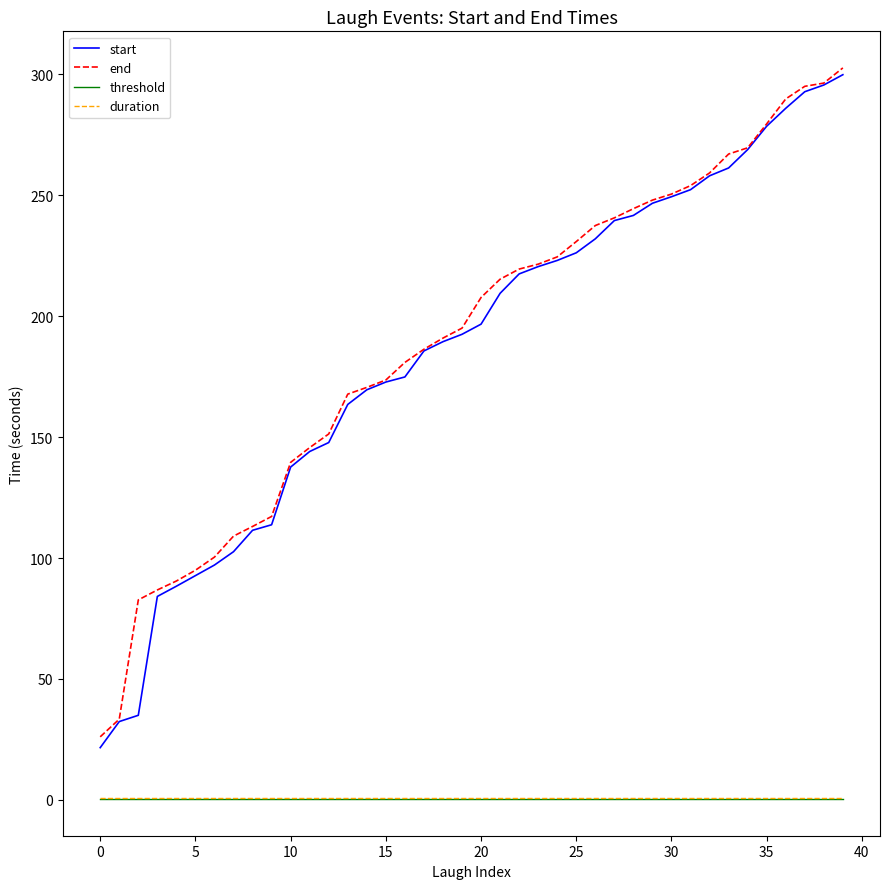

Which series has the widest spread of values?

start